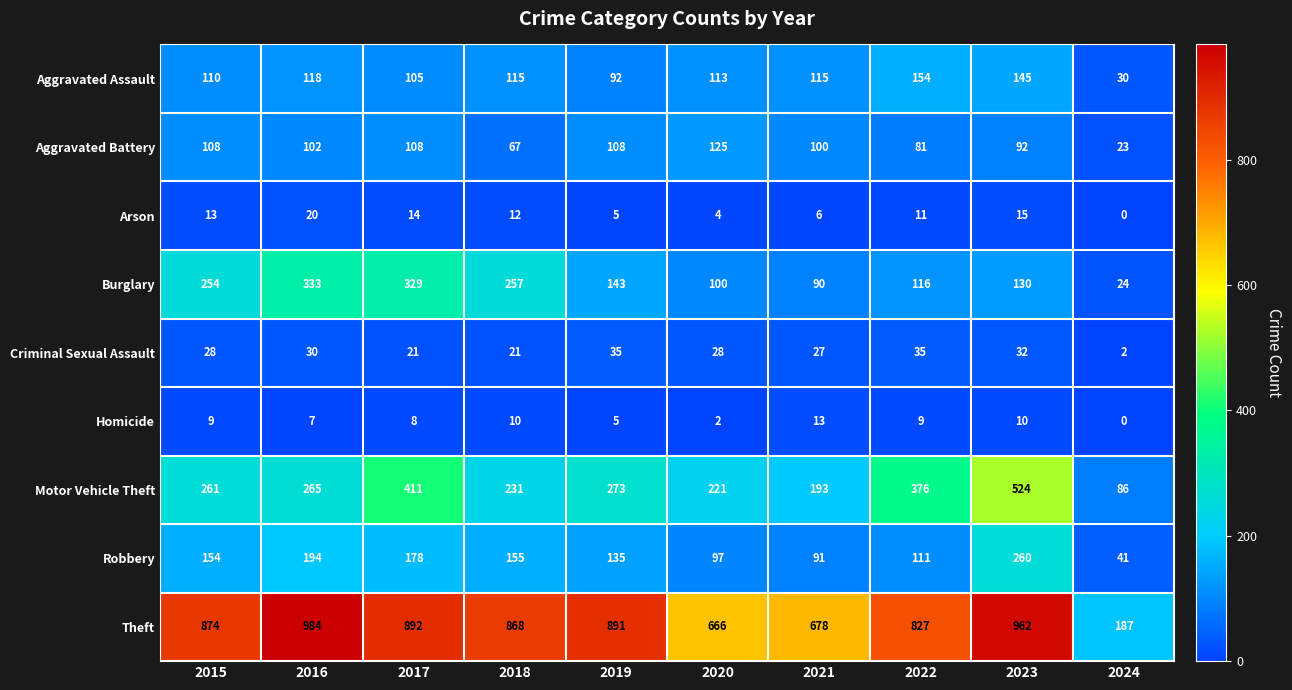

What is the approximate value of Criminal Sexual Assault at 2016?

30